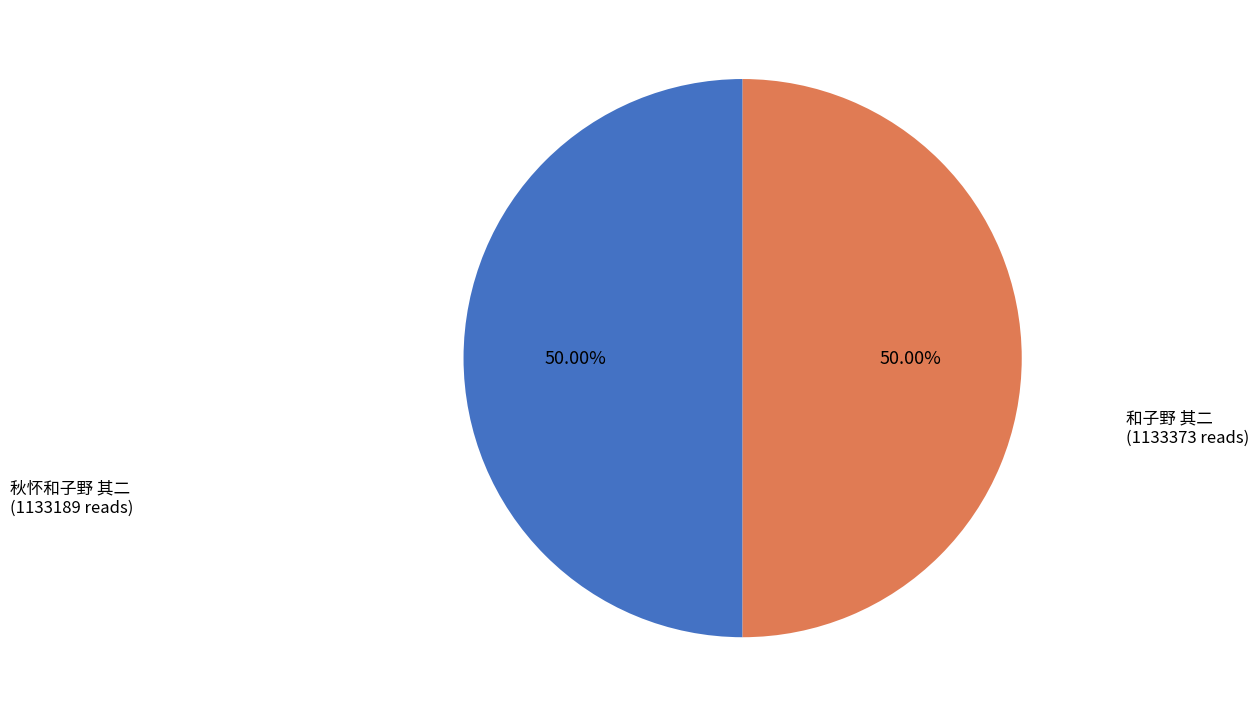

What is the ratio of the value at 秋怀和子野 其二 to the value at 和子野 其二?

1.0